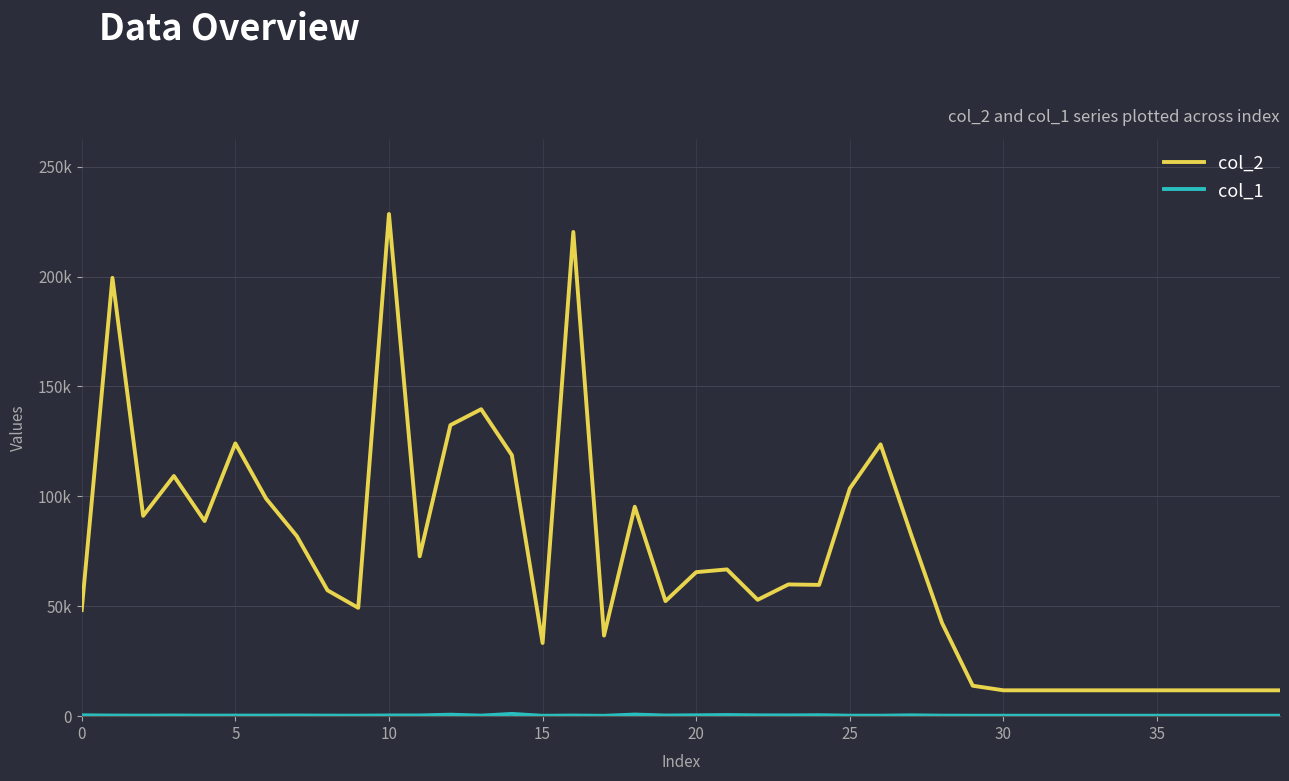

What is the sum of all col_1 values?

12553